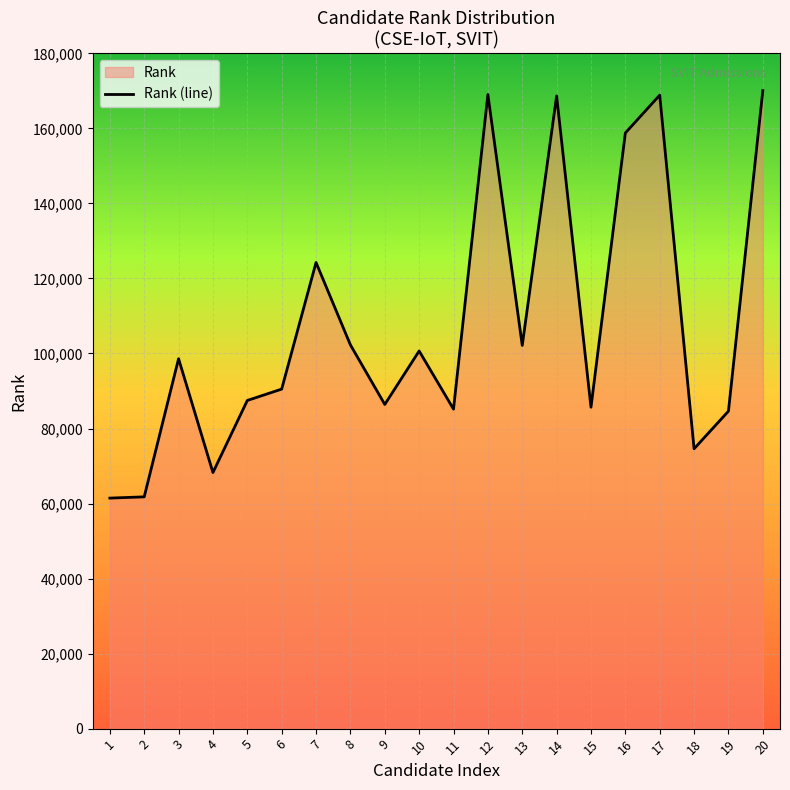

Reading left to right, extract all data points from this chart.

61451	61782	98603	68264	87476	90509	124258	102296	86417	100670	85174	169042	102142	168651	85683	158789	168869	74600	84629	170062